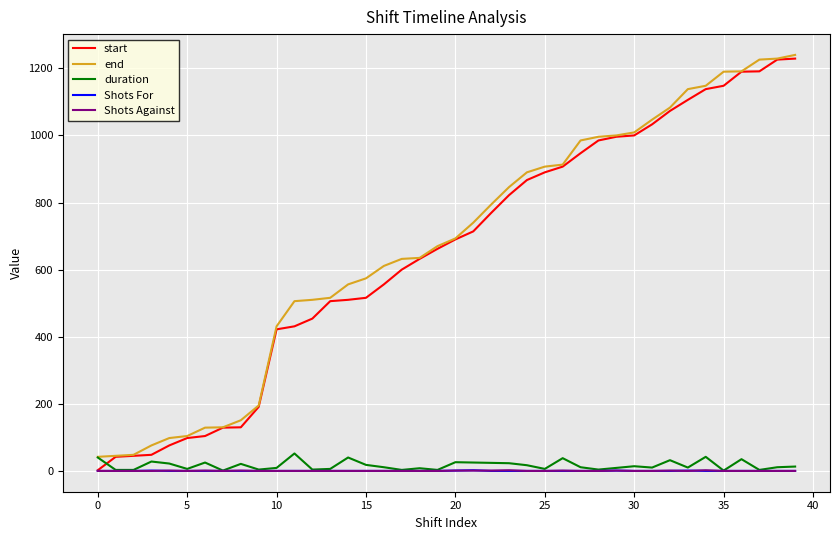

How many lines are shown in the chart?

5